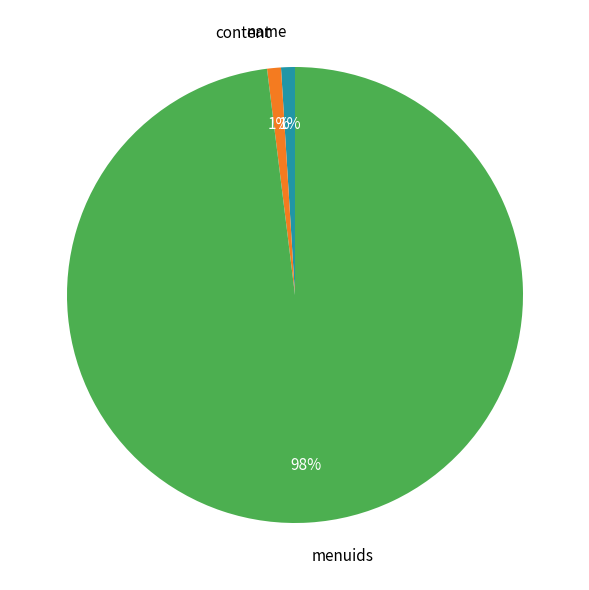

Which has a higher value, menuids or name?

menuids